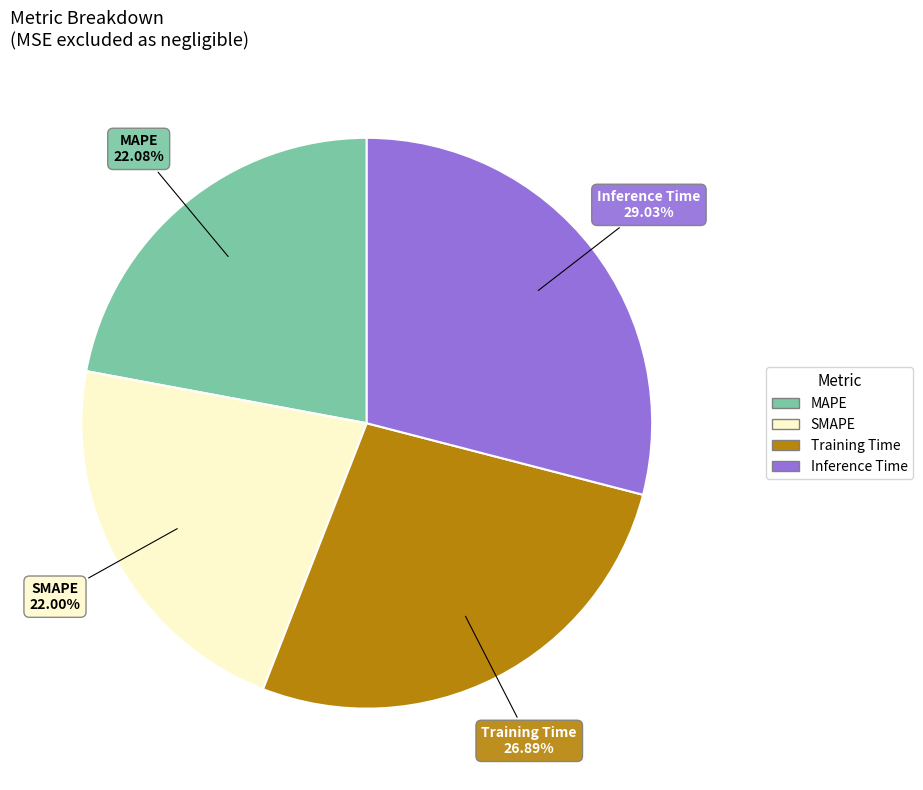

How much of the chart is everything except Inference Time?

71.0%